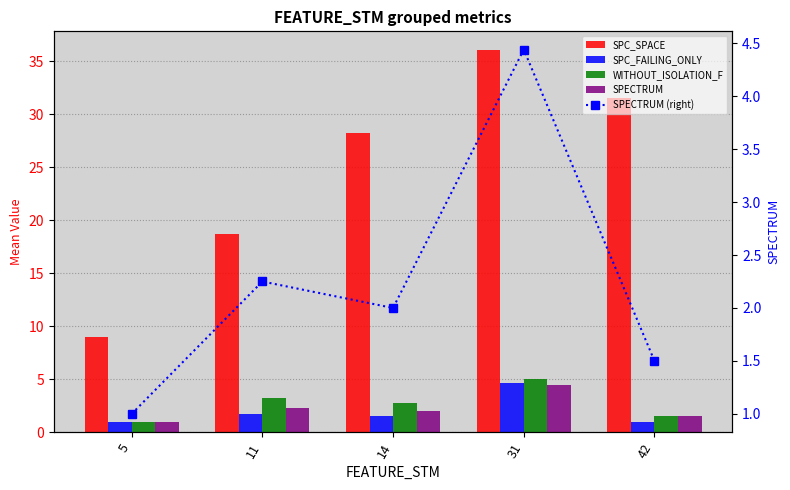

At which label does SPECTRUM (right) first exceed 2?

11